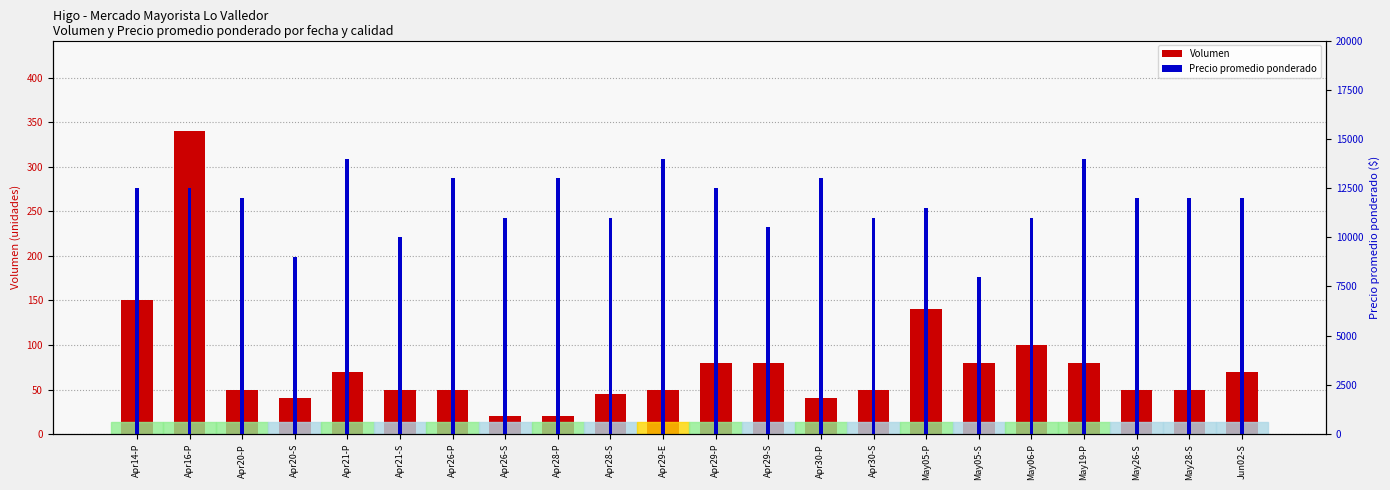

Rank the categories by Volumen value from lowest to highest.

Apr26-S, Apr28-P, Apr20-S, Apr30-P, Apr28-S, Apr20-P, Apr21-S, Apr26-P, Apr29-E, Apr30-S, May26-S, May28-S, Apr21-P, Jun02-S, Apr29-P, Apr29-S, May05-S, May19-P, May06-P, May05-P, Apr14-P, Apr16-P